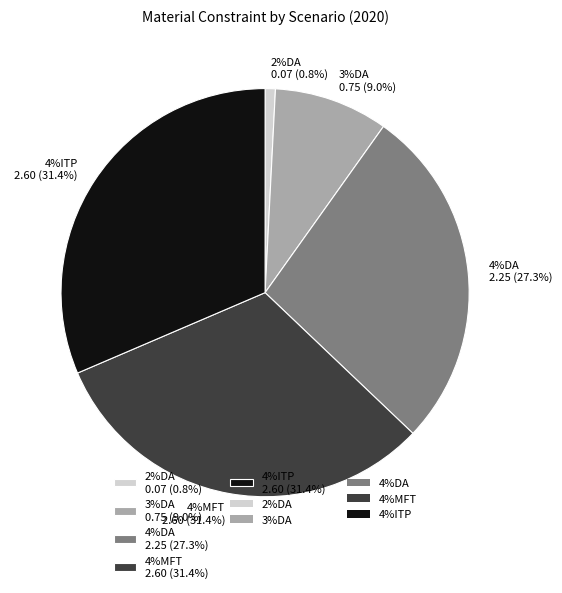

Combined, do 4%MFT and 4%ITP account for over 50%?

Yes